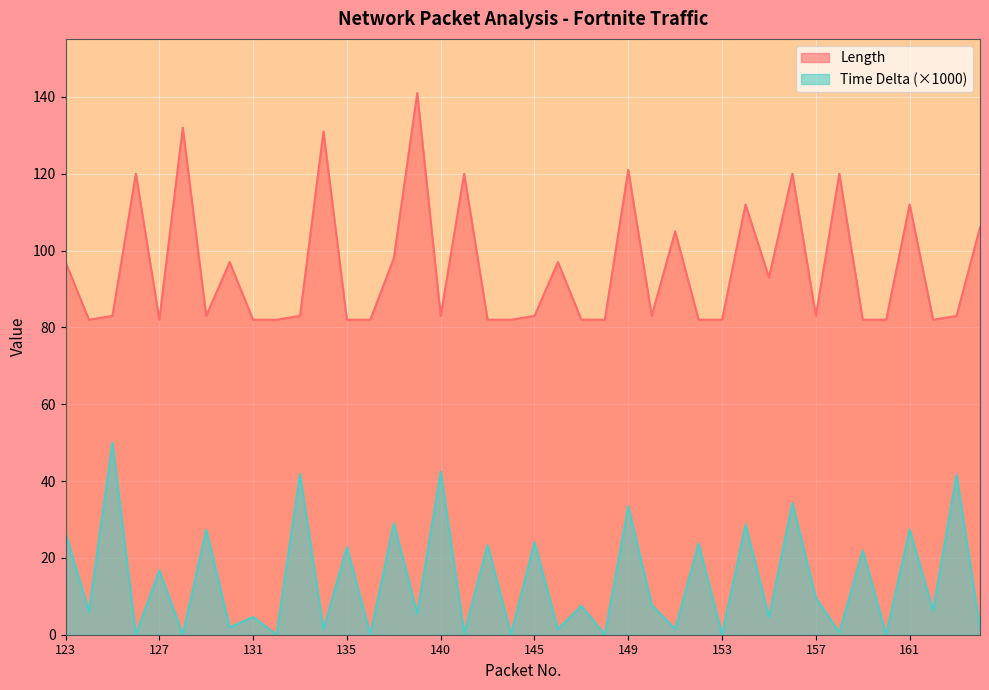

Reading left to right, extract all data points from this chart.

Length: 97.0	82.0	83.0	120.0	82.0	132.0	83.0	97.0	82.0	82.0	83.0	131.0	82.0	82.0	98.0	141.0	83.0	120.0	82.0	82.0	83.0	97.0	82.0	82.0	121.0	83.0	105.0	82.0	82.0	112.0	93.0	120.0	83.0	120.0	82.0	82.0	112.0	82.0	83.0	106.0
Time Delta: 26.5	6.0	50.0	0.0	16.8	0.0	27.3	1.9	4.6	0.0	41.9	1.3	22.8	0.0	29.0	5.5	42.5	0.3	23.3	0.0	24.1	1.5	7.5	0.0	33.4	7.8	1.5	23.7	0.0	28.6	4.6	34.3	9.6	0.6	21.9	0.0	27.4	6.3	41.6	1.6